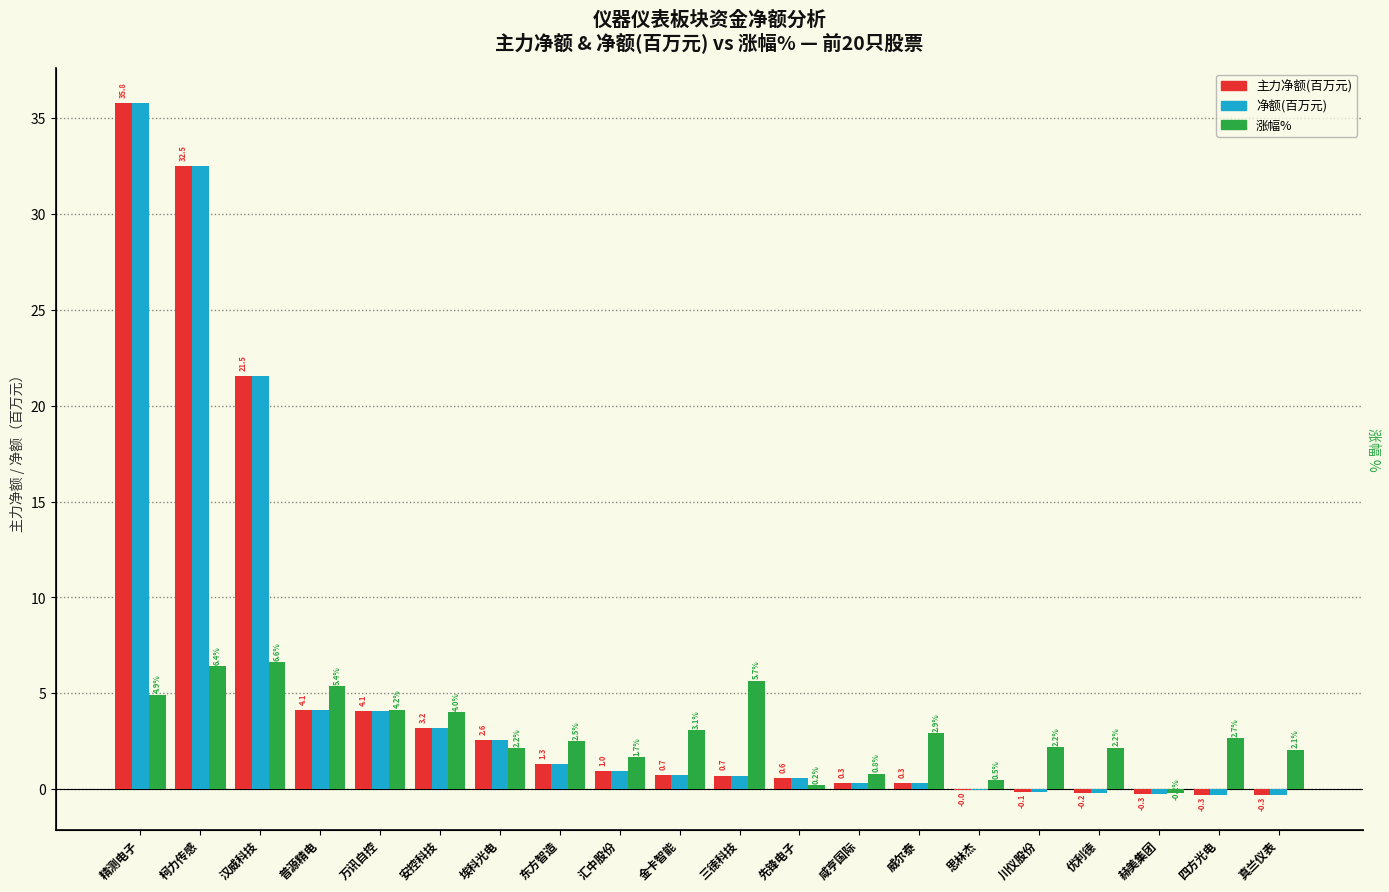

Rank the categories by 主力净额(百万) value from highest to lowest.

精测电子, 柯力传感, 汉威科技, 普源精电, 万讯自控, 安控科技, 埃科光电, 东方智造, 汇中股份, 金卡智能, 三德科技, 先锋电子, 咸亨国际, 威尔泰, 思林杰, 川仪股份, 优利德, 赫美集团, 四方光电, 真兰仪表